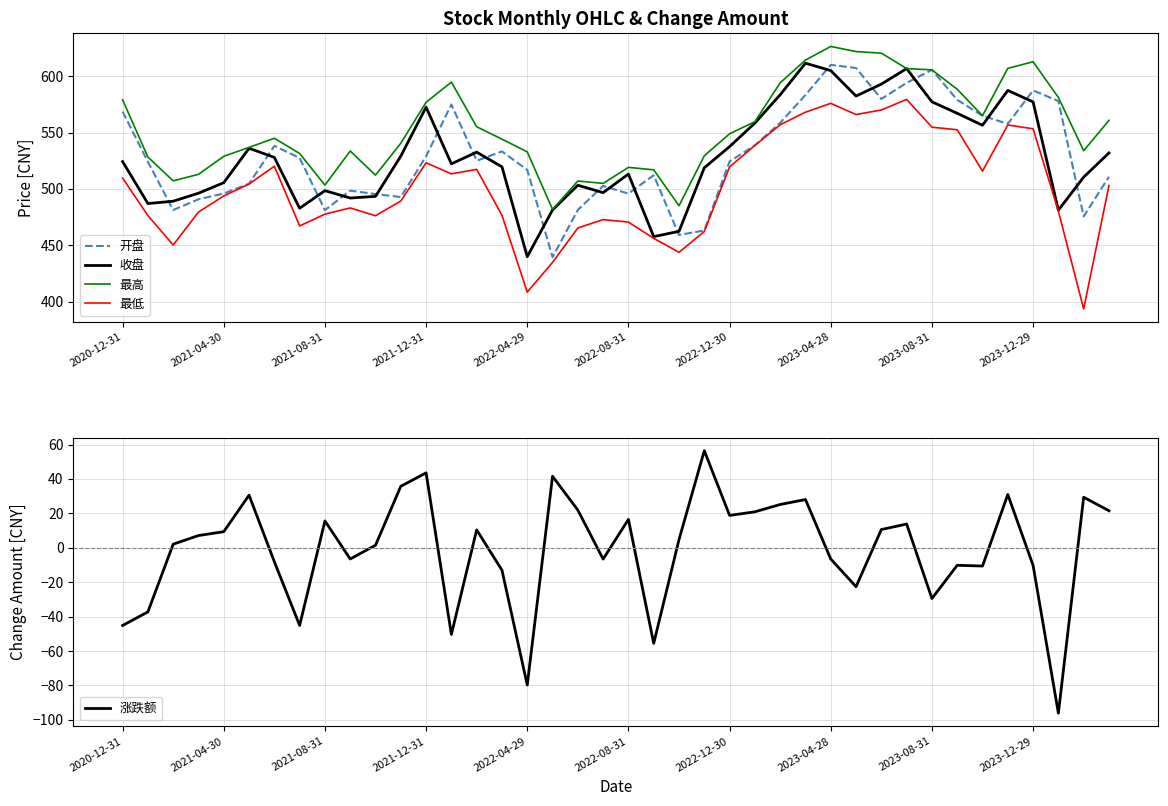

The value of 最低 at 2021-08-31 is 477.6. True or false?

True